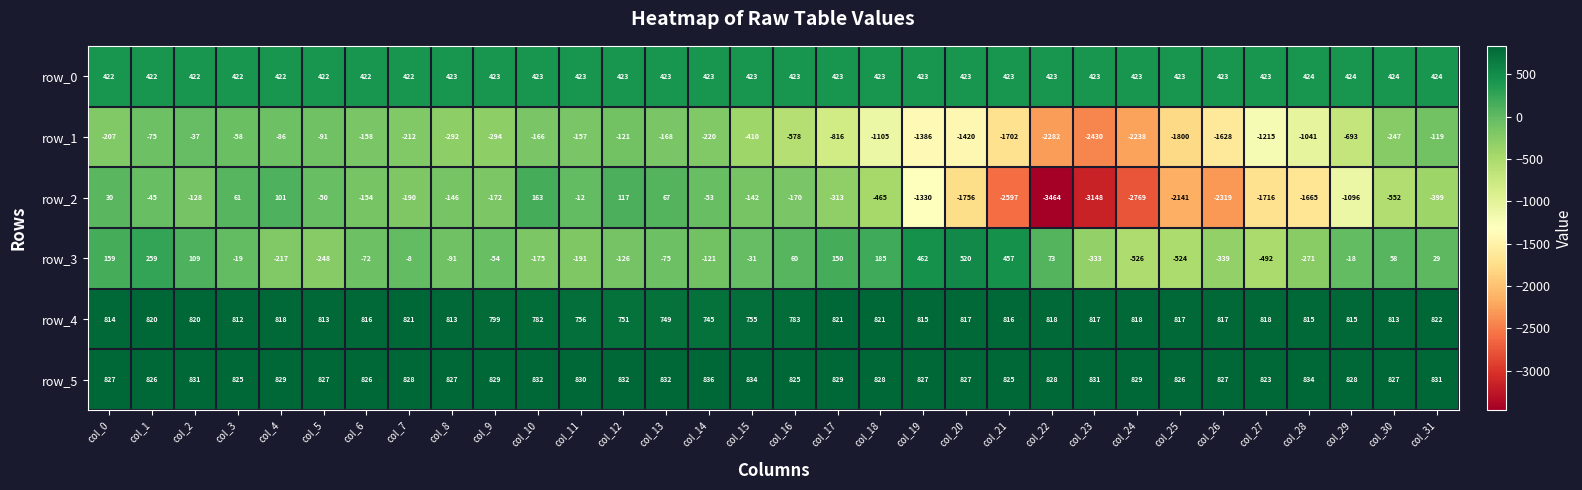

At which category does the chart reach its peak across all series?

col_14